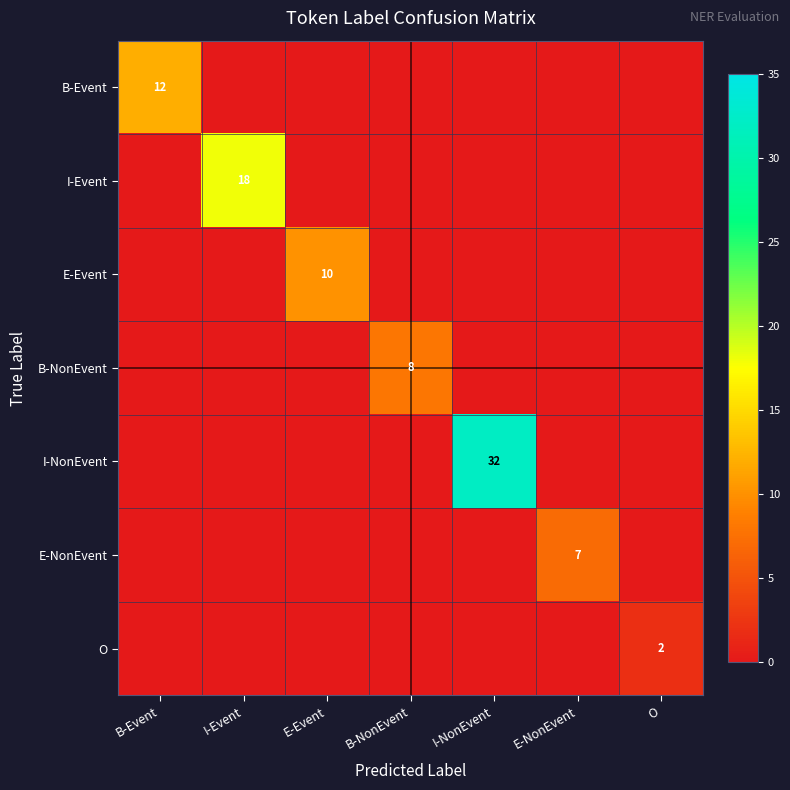

The B-NonEvent series shows 8 at B-NonEvent. True or false?

True